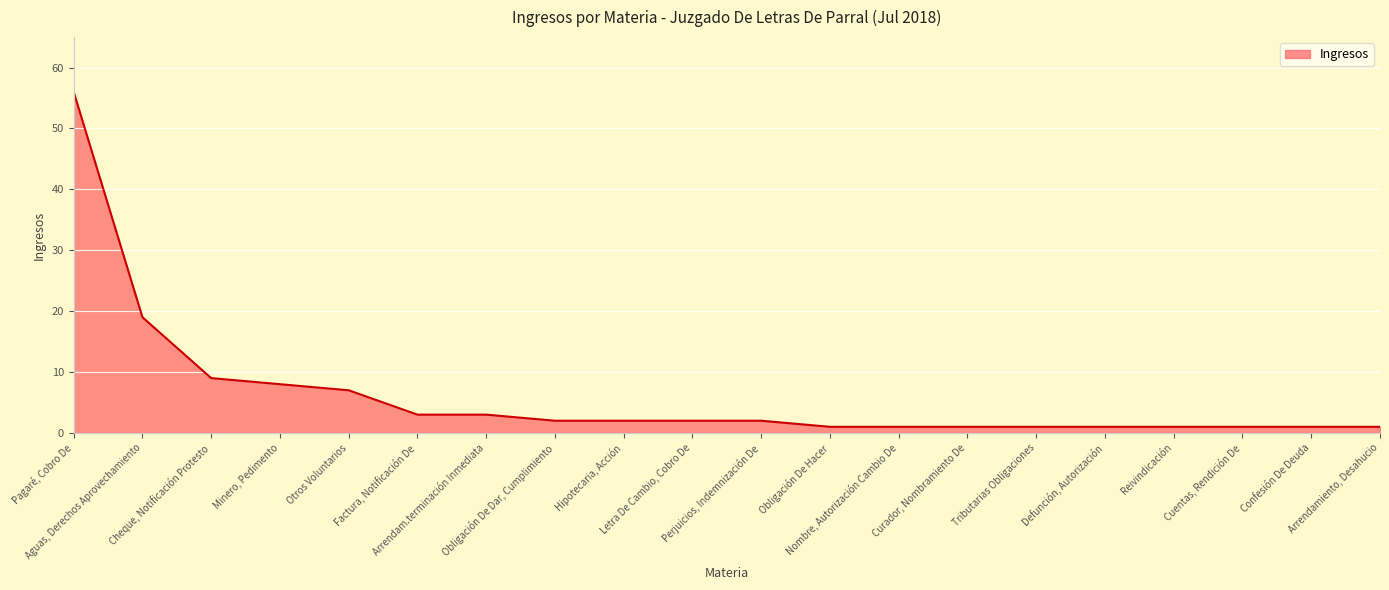

What is the greatest value displayed?

56